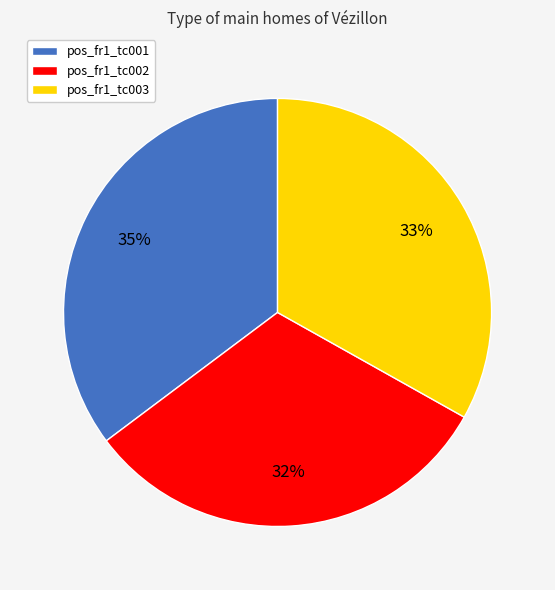

To the nearest percent, what is the average slice percentage?

33%